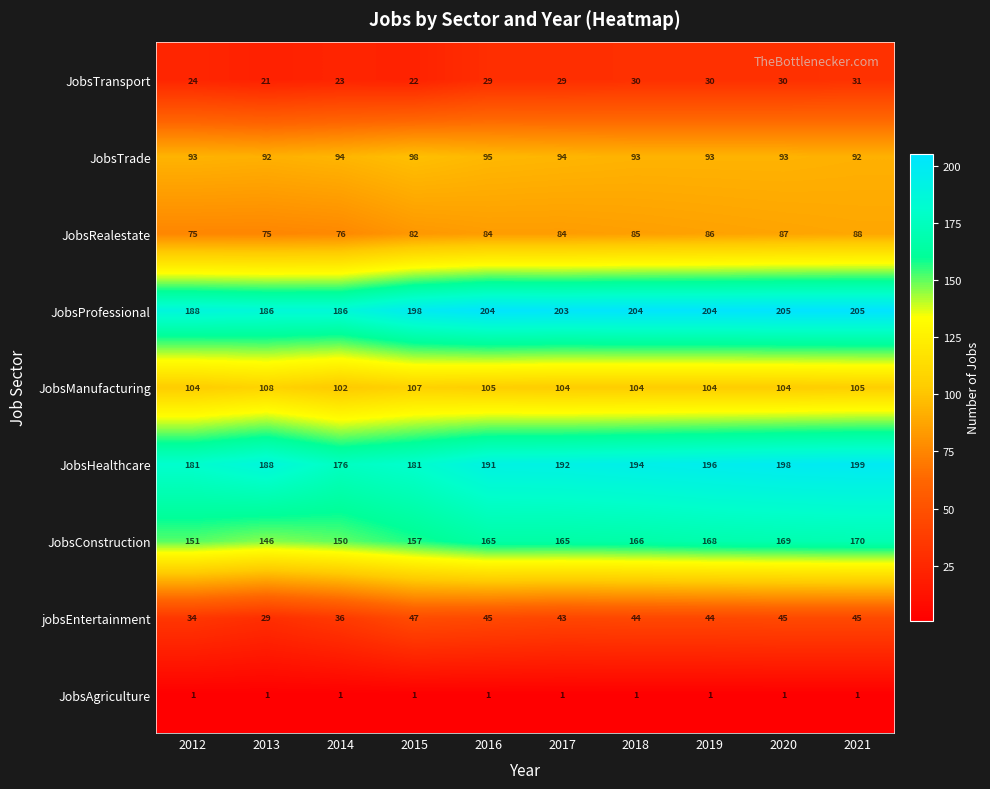

At which category is the sum across all series the highest?

2021